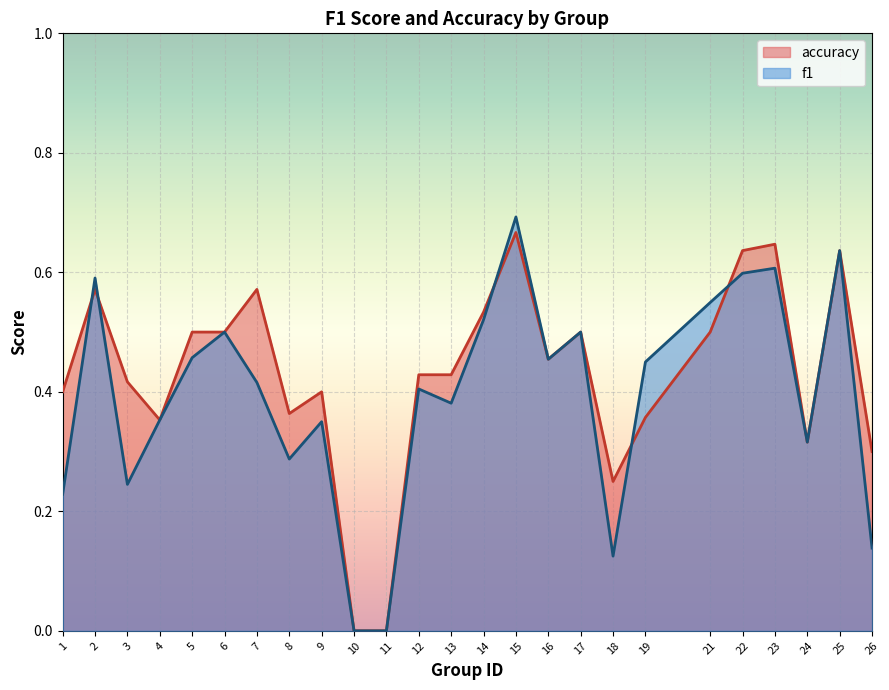

How many times do accuracy and f1 cross each other?

5